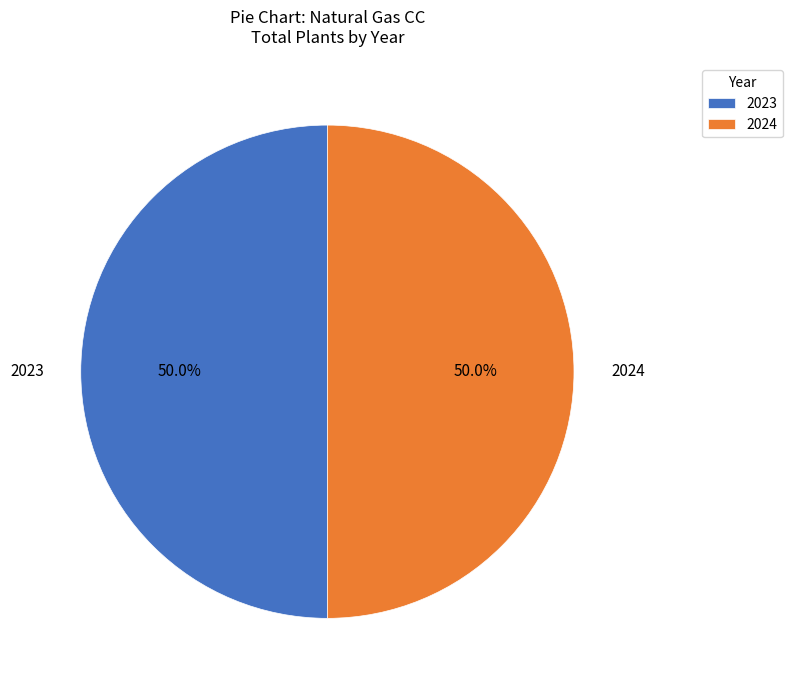

To the nearest percent, what is the average slice percentage?

50%